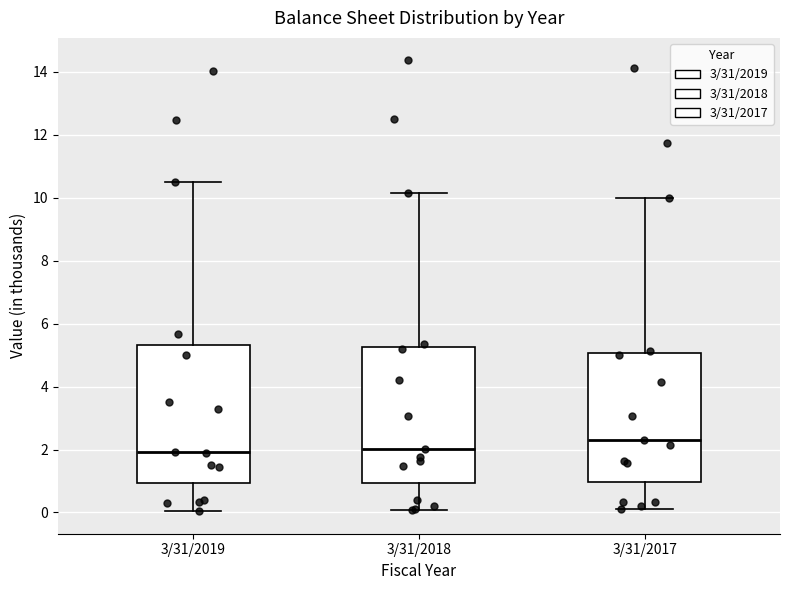

Reading left to right, read every box against the y-axis: the position of its median line, the range the box covers, and the ends of its whiskers. The values are not printed on the chart, so give them approximately, as read against the axis.

3/31/2019: median 2.0, box 1.0 to 5.4, whiskers 0.0 to 10.6
3/31/2018: median 2.0, box 1.0 to 5.2, whiskers 0.0 to 10.2
3/31/2017: median 2.4, box 1.0 to 5.0, whiskers 0.2 to 10.0